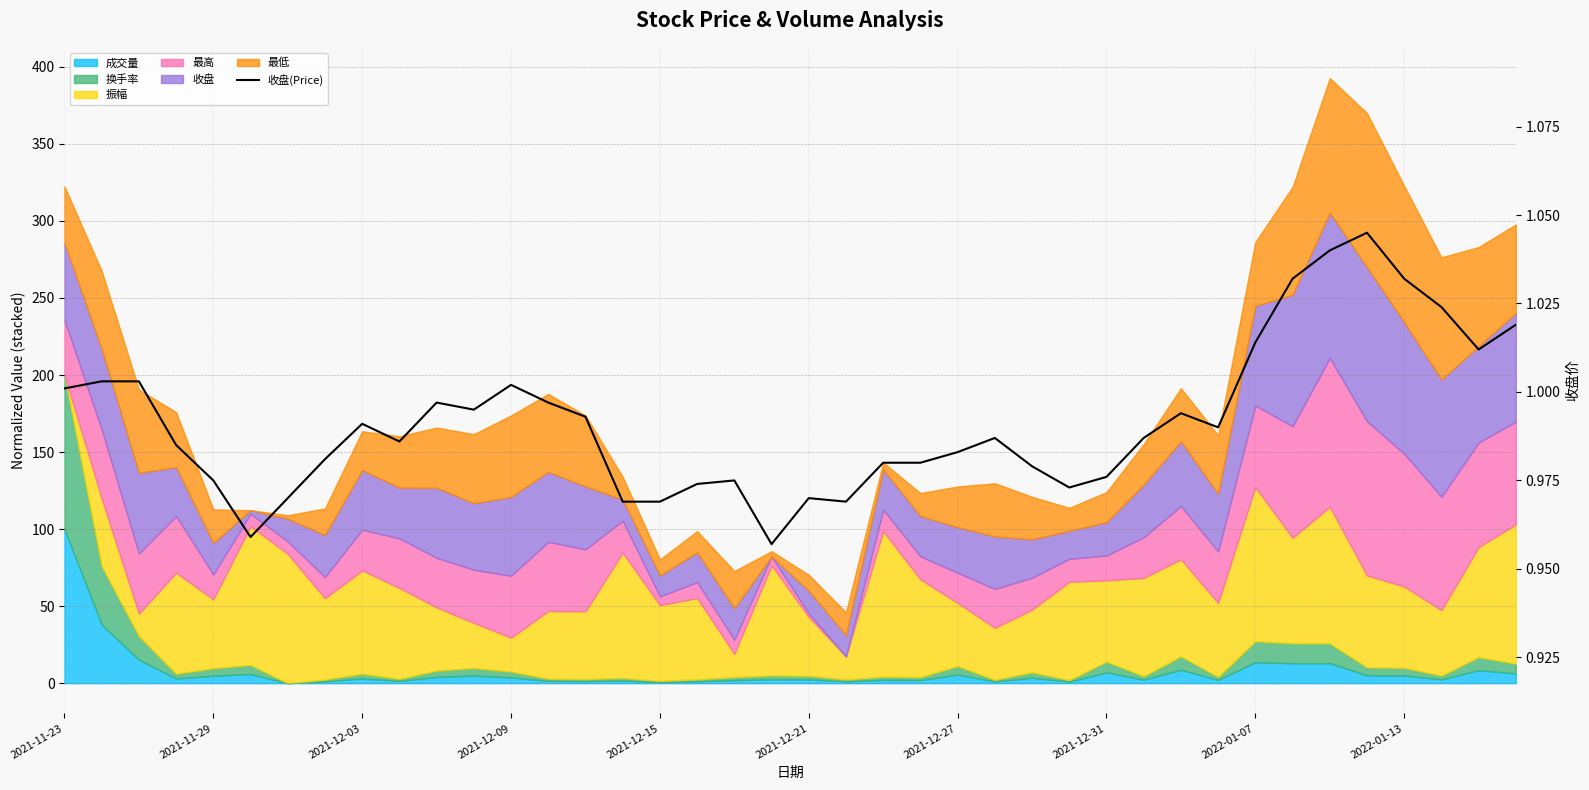

True or false: the data shows 1.4 at 14.

False